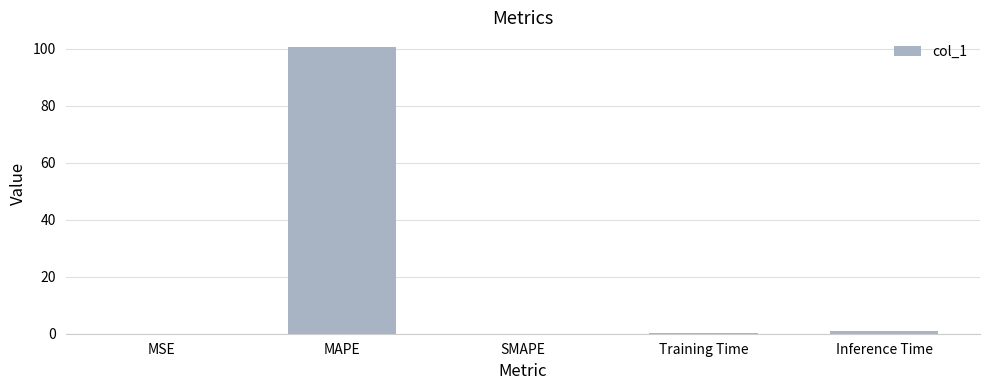

What is the greatest value displayed?

100.7